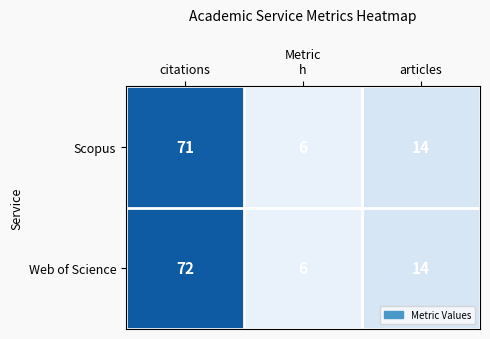

The value of Web of Science at articles is 9. True or false?

False